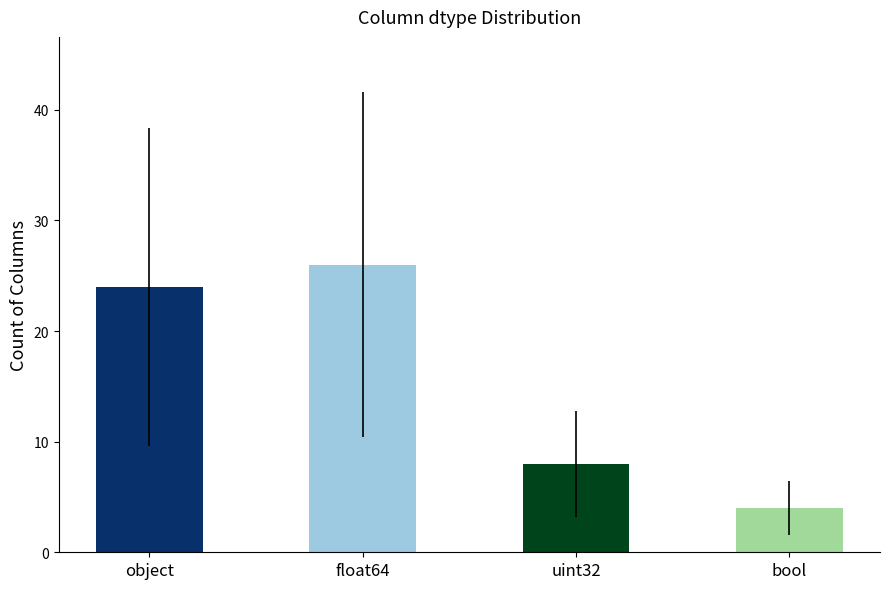

Approximately how many times larger is the value at uint32 compared to bool?

2.0